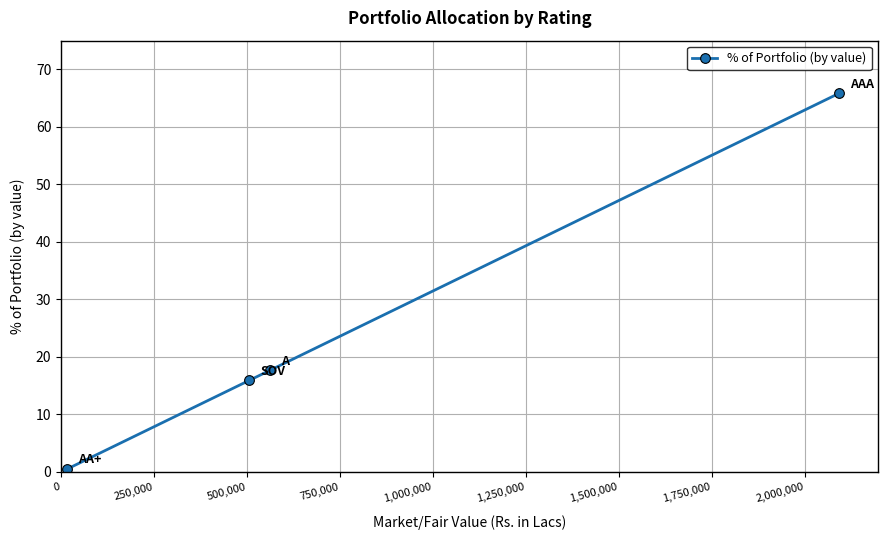

What is the difference between the second highest and second lowest values?

1.8